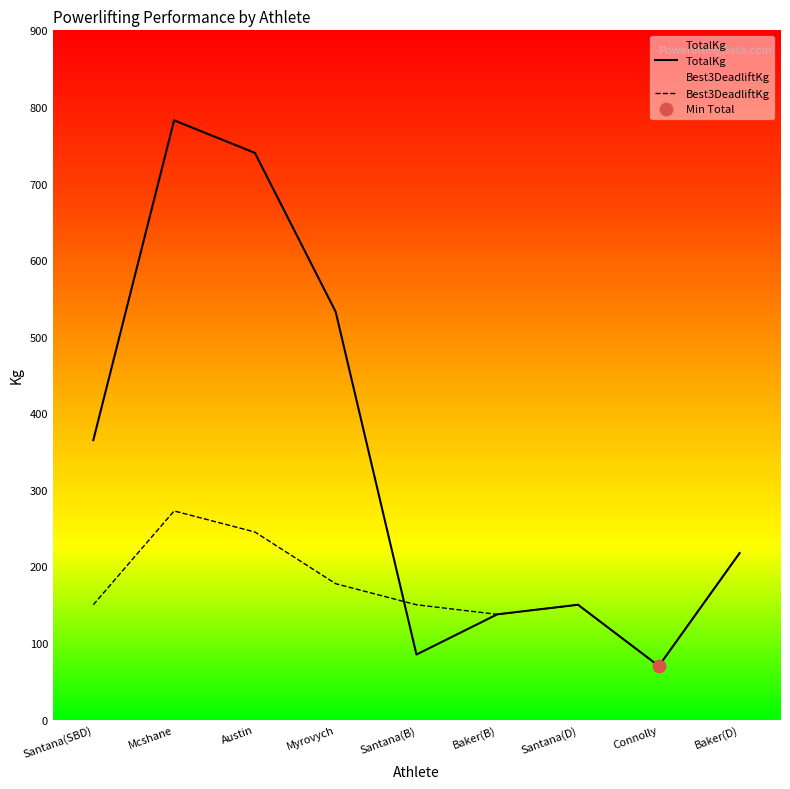

At which category is the sum across all series the highest?

Mcshane